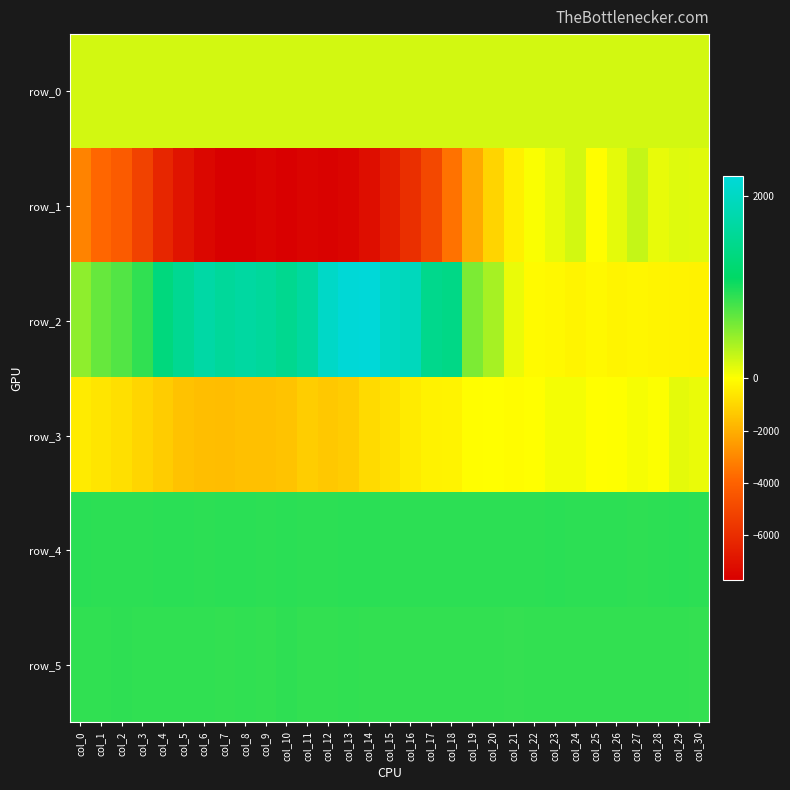

How many values in row_3 are above zero?

7